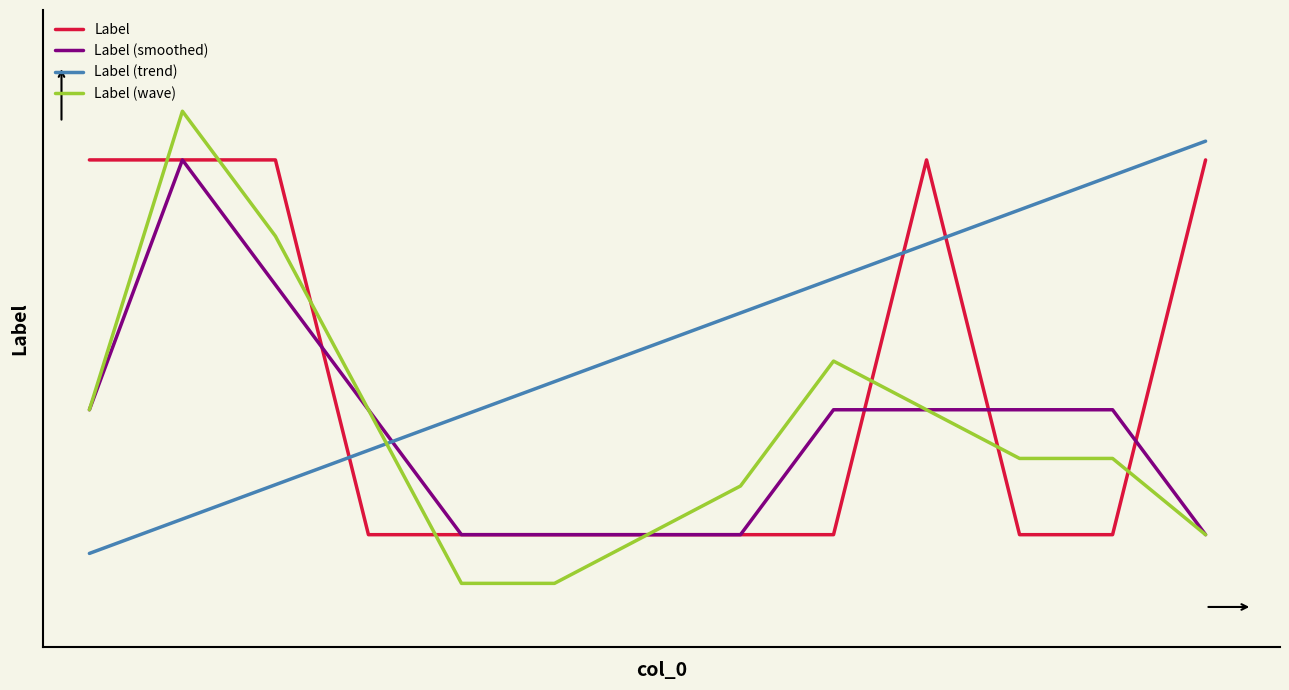

Where is the first local maximum for Label (wave)?

1